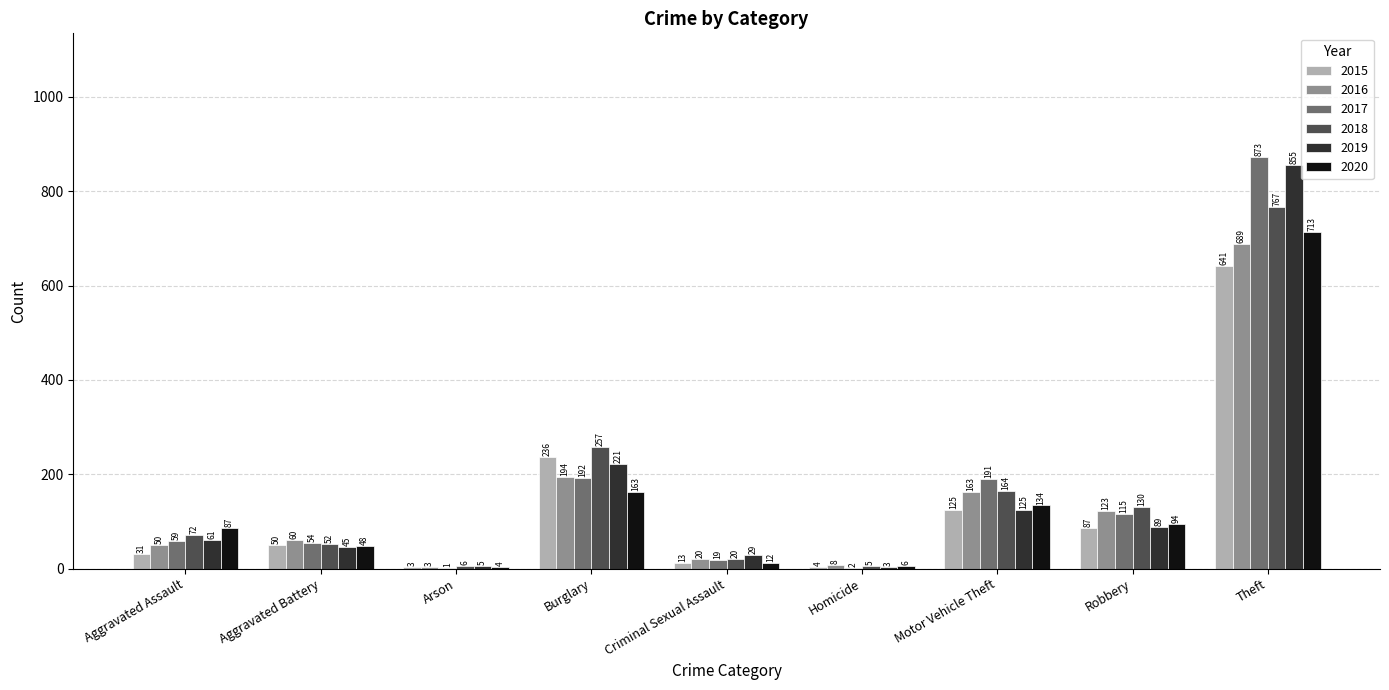

What value does the 2015 series have at Robbery?

87